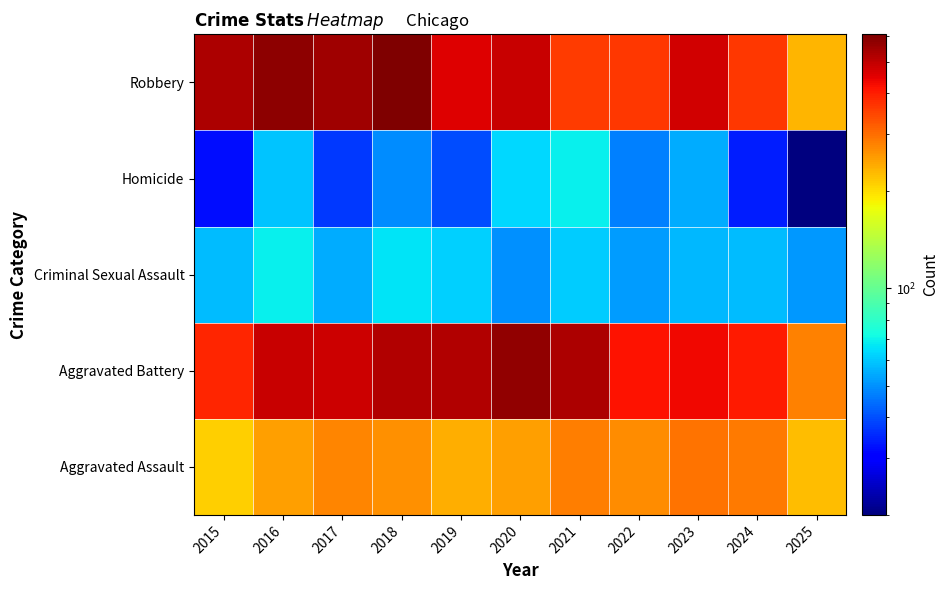

How many distinct data groups are displayed?

5